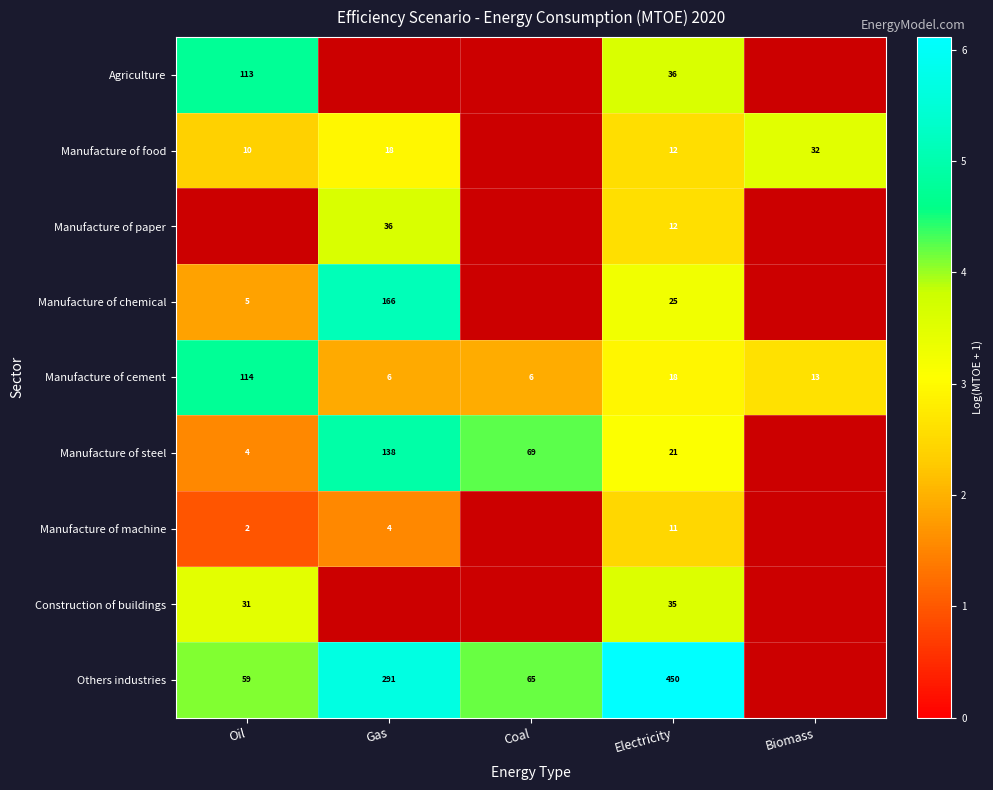

Which series changed the most between Oil and Electricity?

Others industries